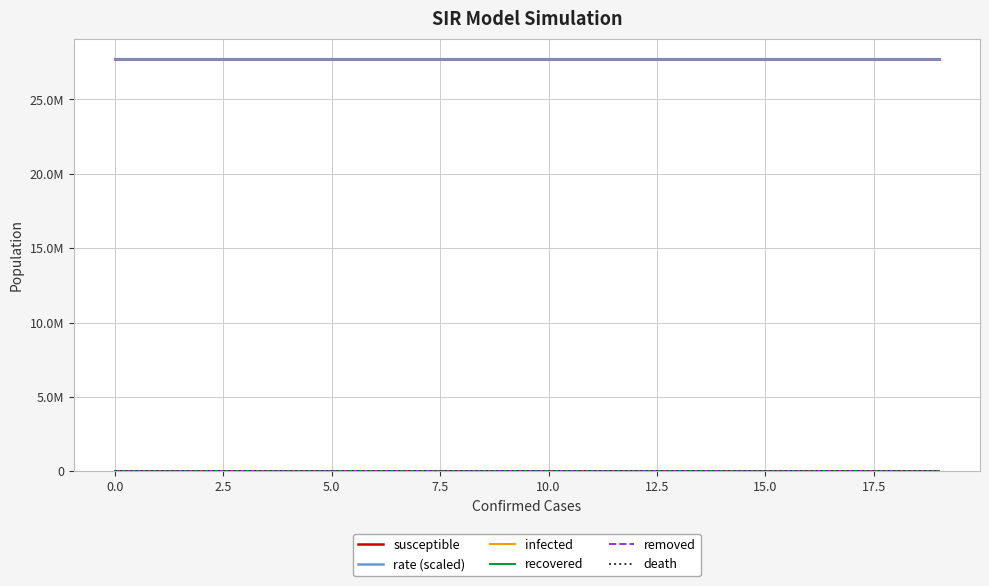

Does the chart display data point markers on the line(s)?

No